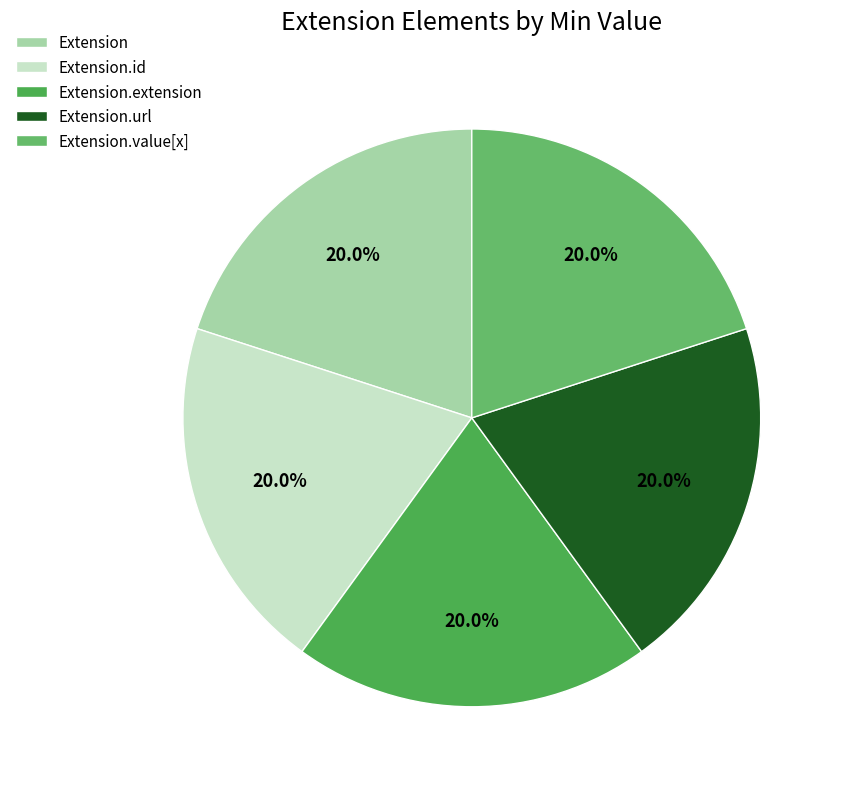

Which category has the biggest portion of the pie?

Extension.url